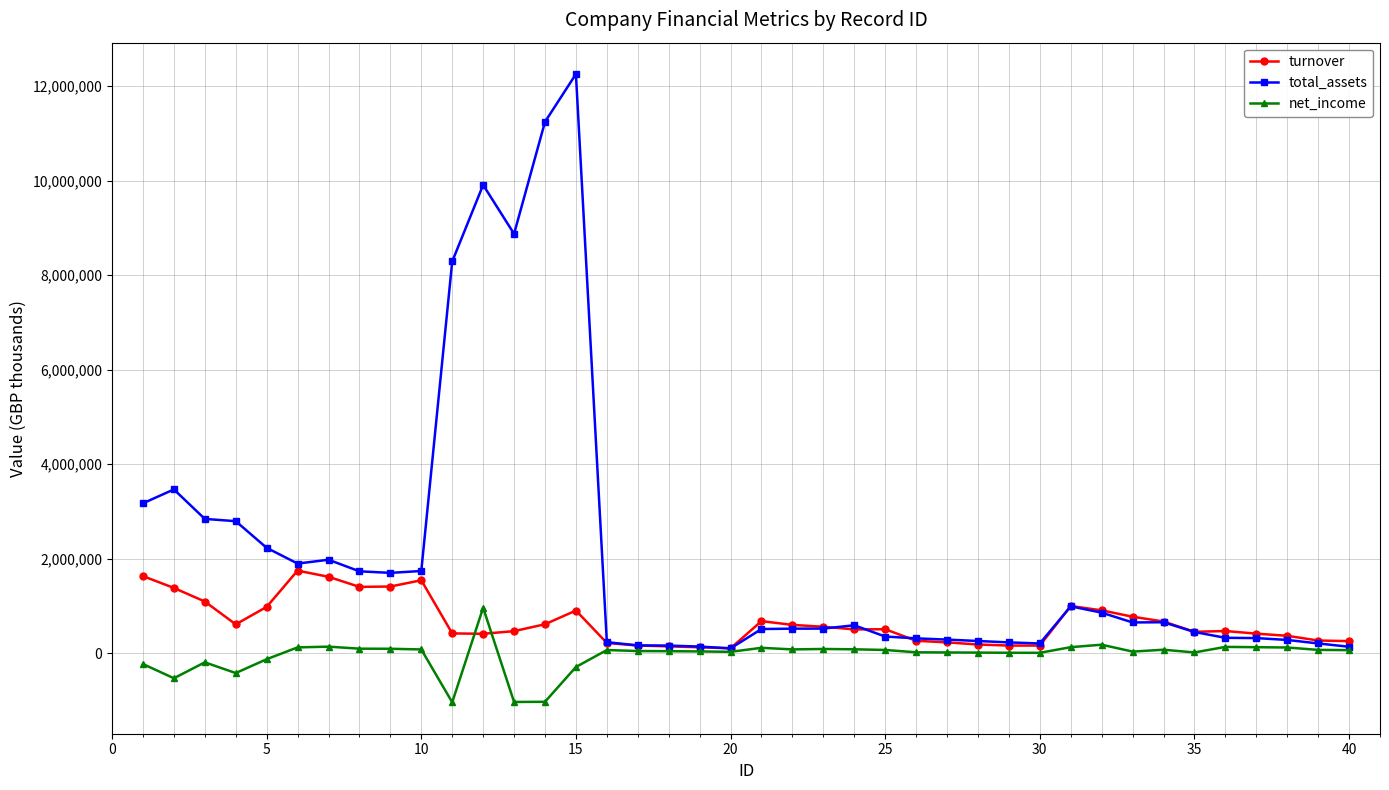

Which series has the widest spread of values?

total_assets